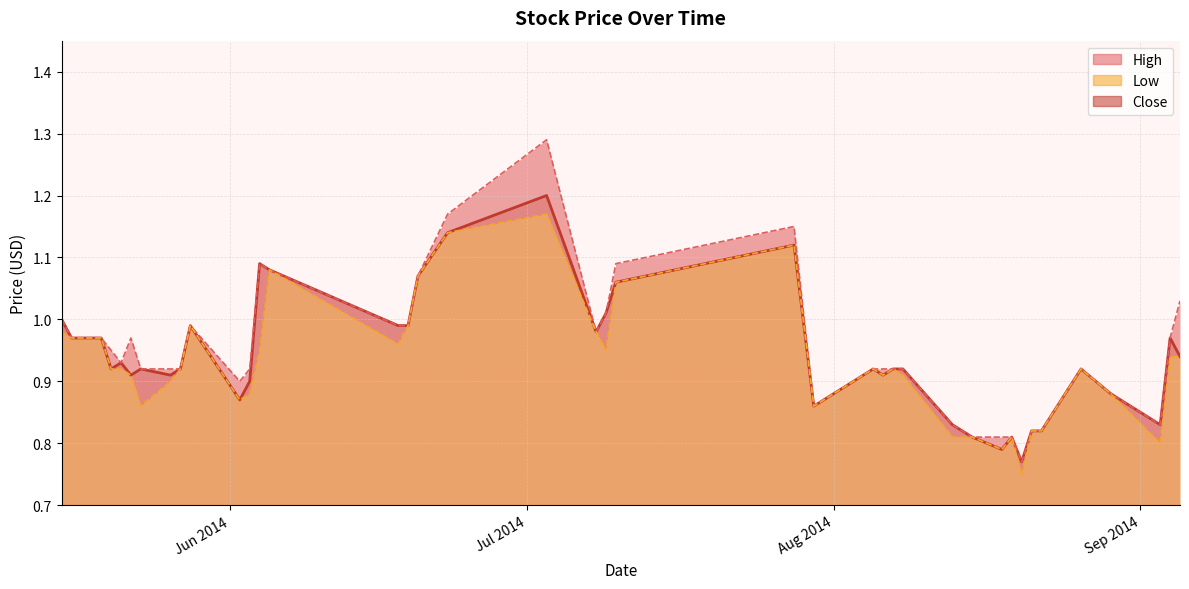

True or false: Low and Close intersect in this chart.

False